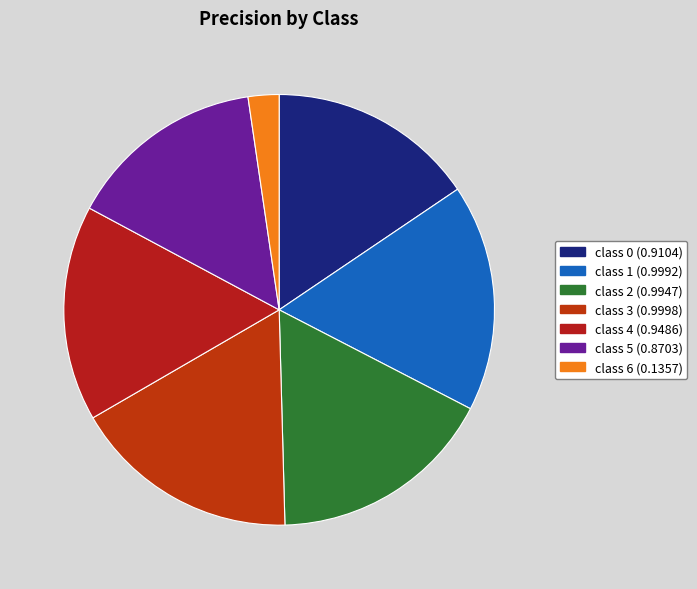

Count the number of slices in the pie.

7